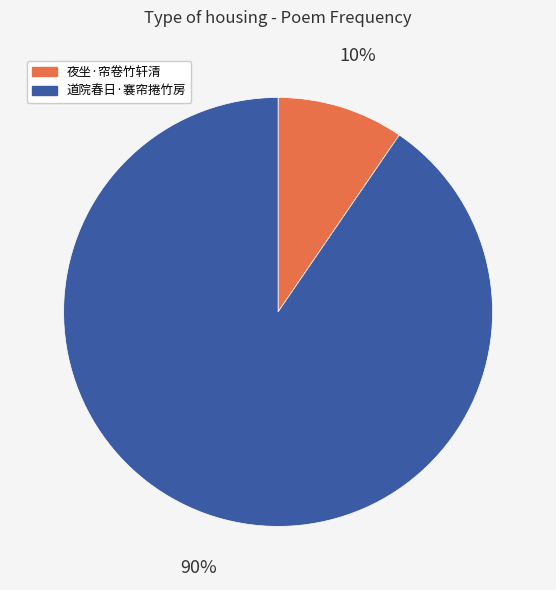

How many segments does this pie chart have?

2